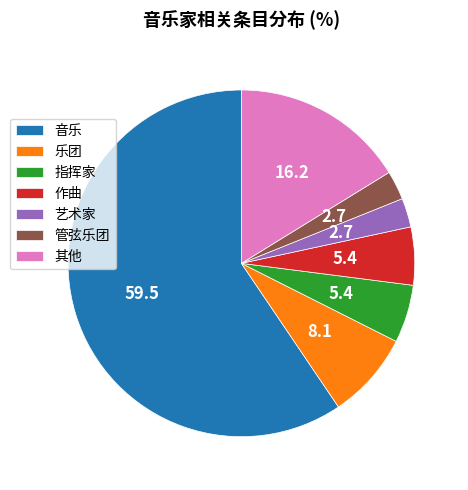

How many slices are in this pie chart?

7